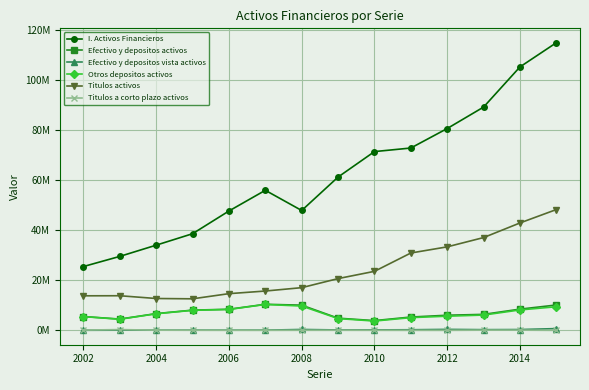

What is the value of the Efectivo y depositos vista activos point at the 13th from the left?

318410